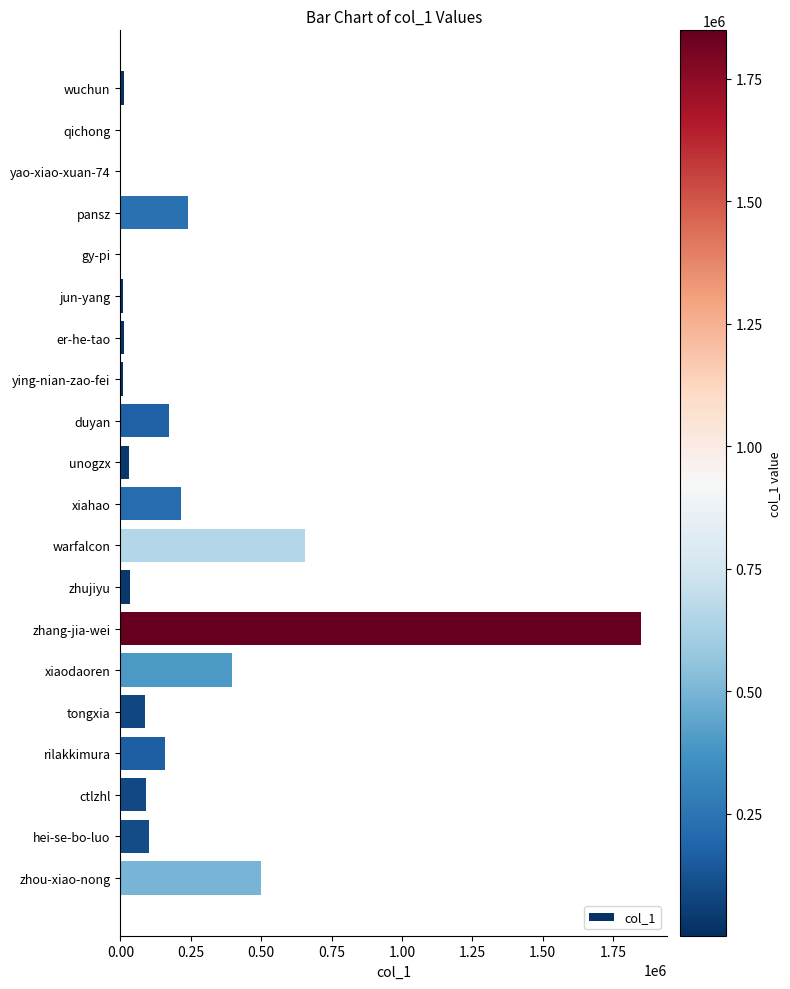

What value does the data have at zhou-xiao-nong?

497759